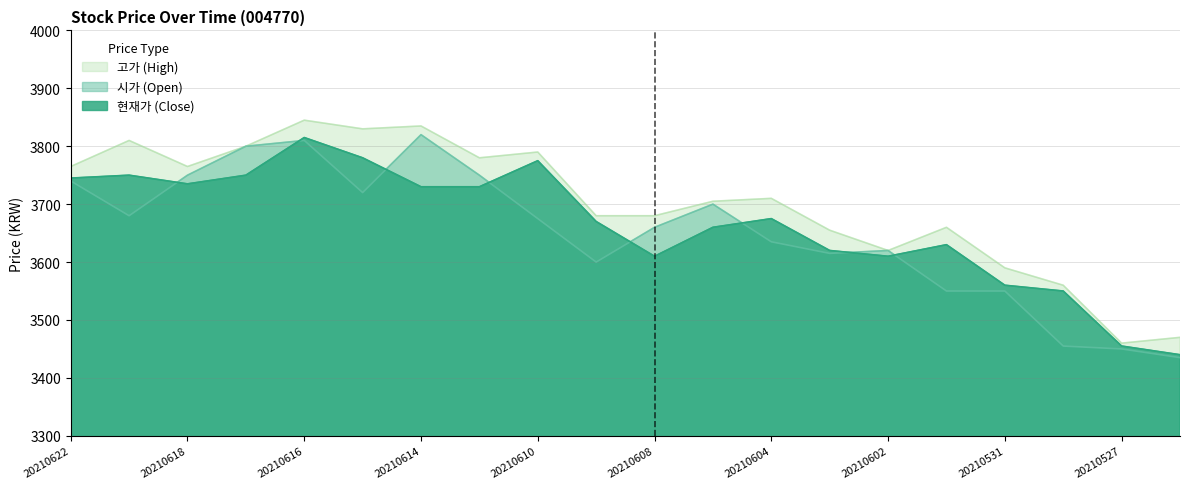

What is the spread (max minus min) of values at 20210604?

75